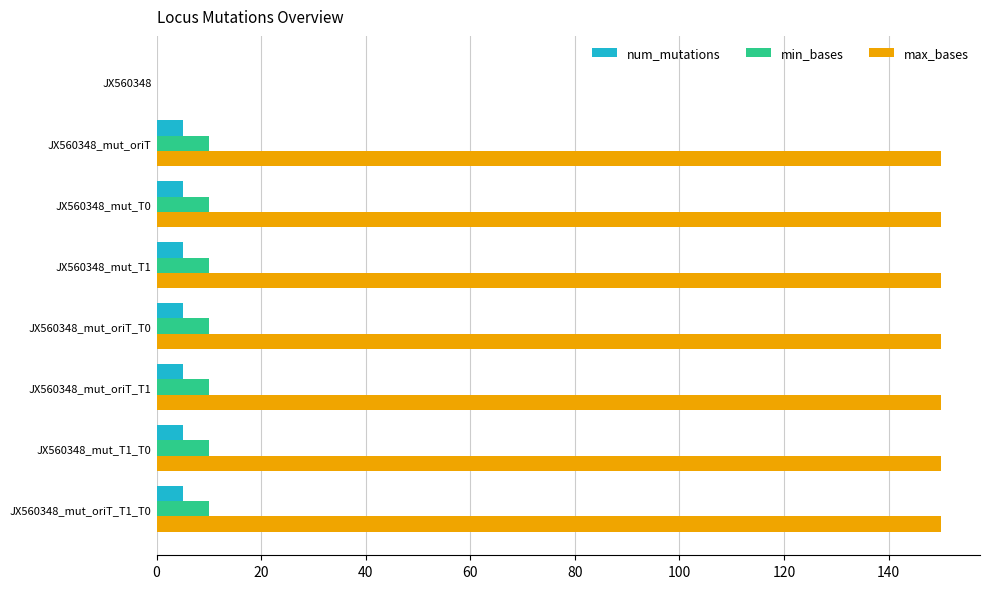

How many data points does each series have?

8